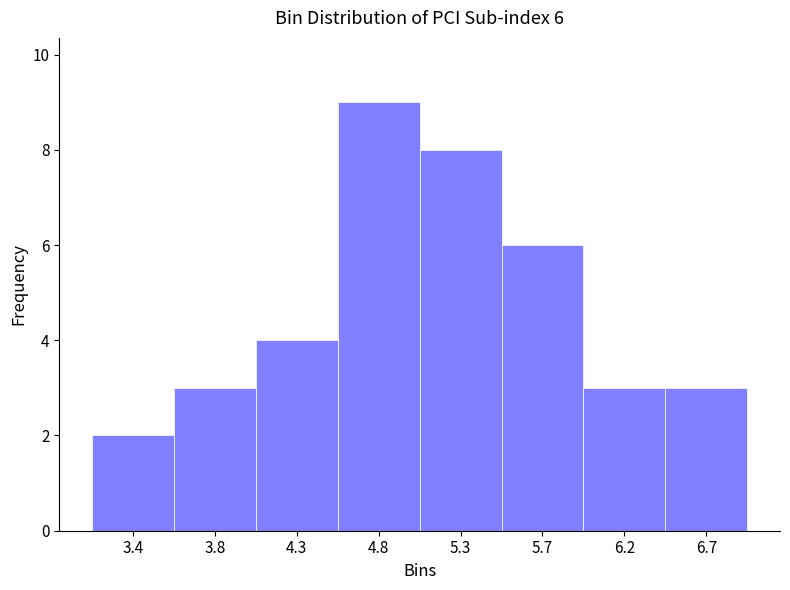

Reading left to right, extract all data points from this chart.

2	3	4	9	8	6	3	3